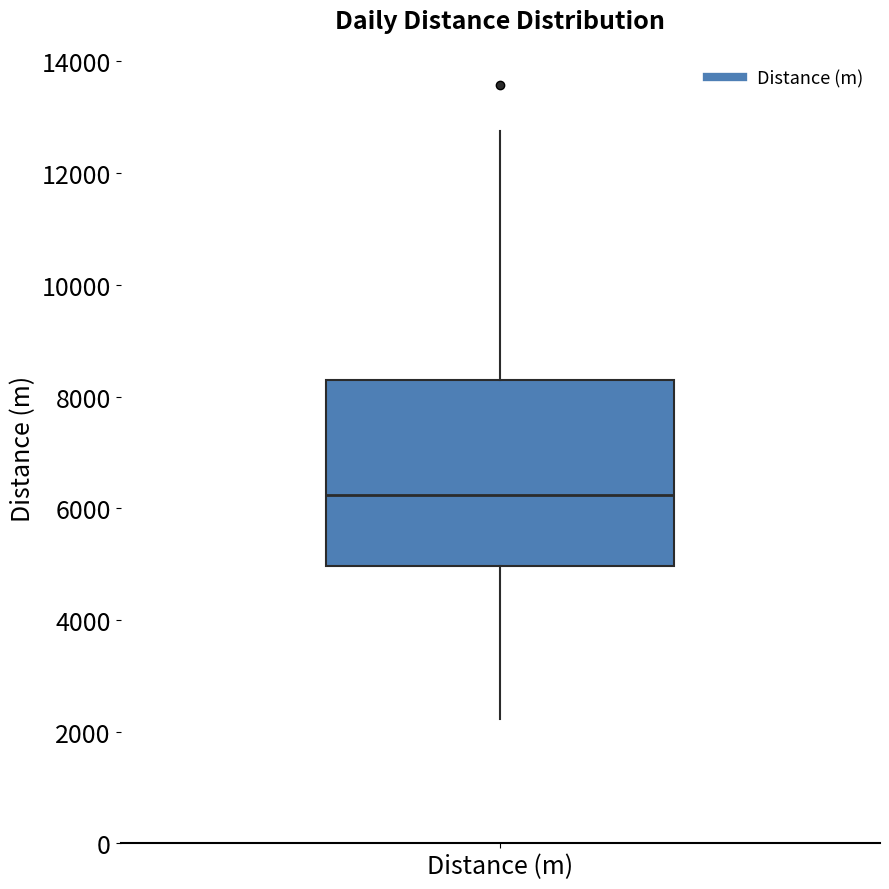

Where is the lower edge of the box for Distance (m) on the y-axis? The values are not printed on the chart, so give them approximately, as read against the axis.

5000